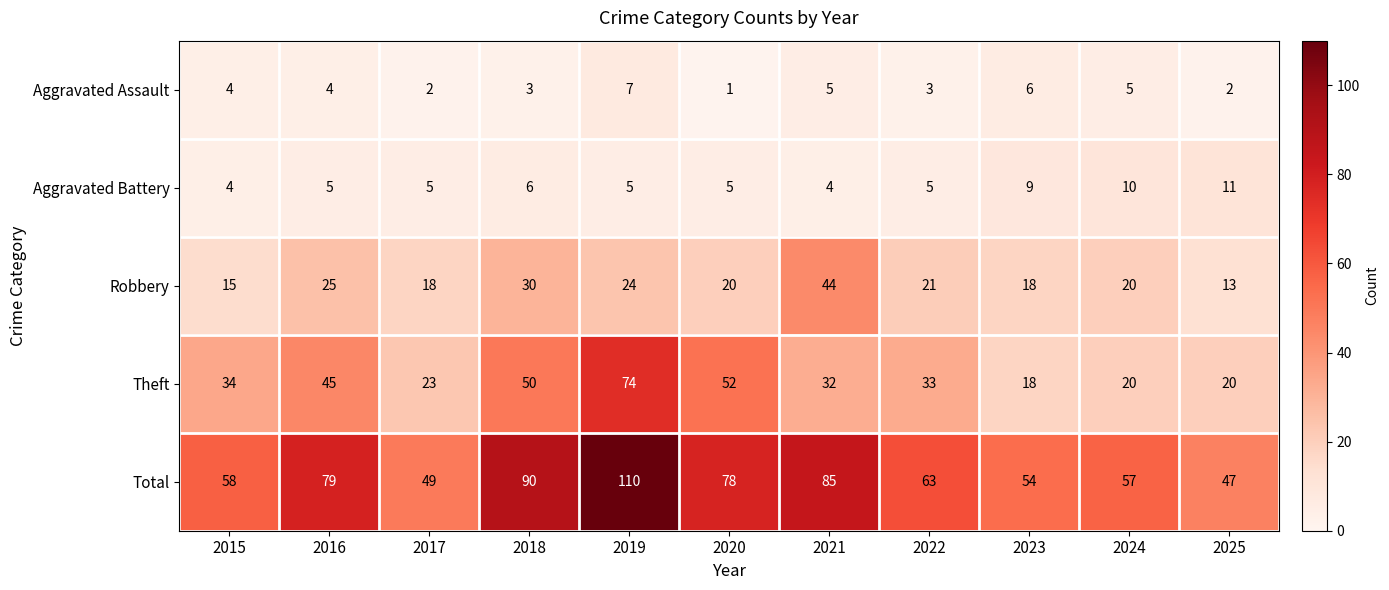

What is the total value across all series at 2024?

112